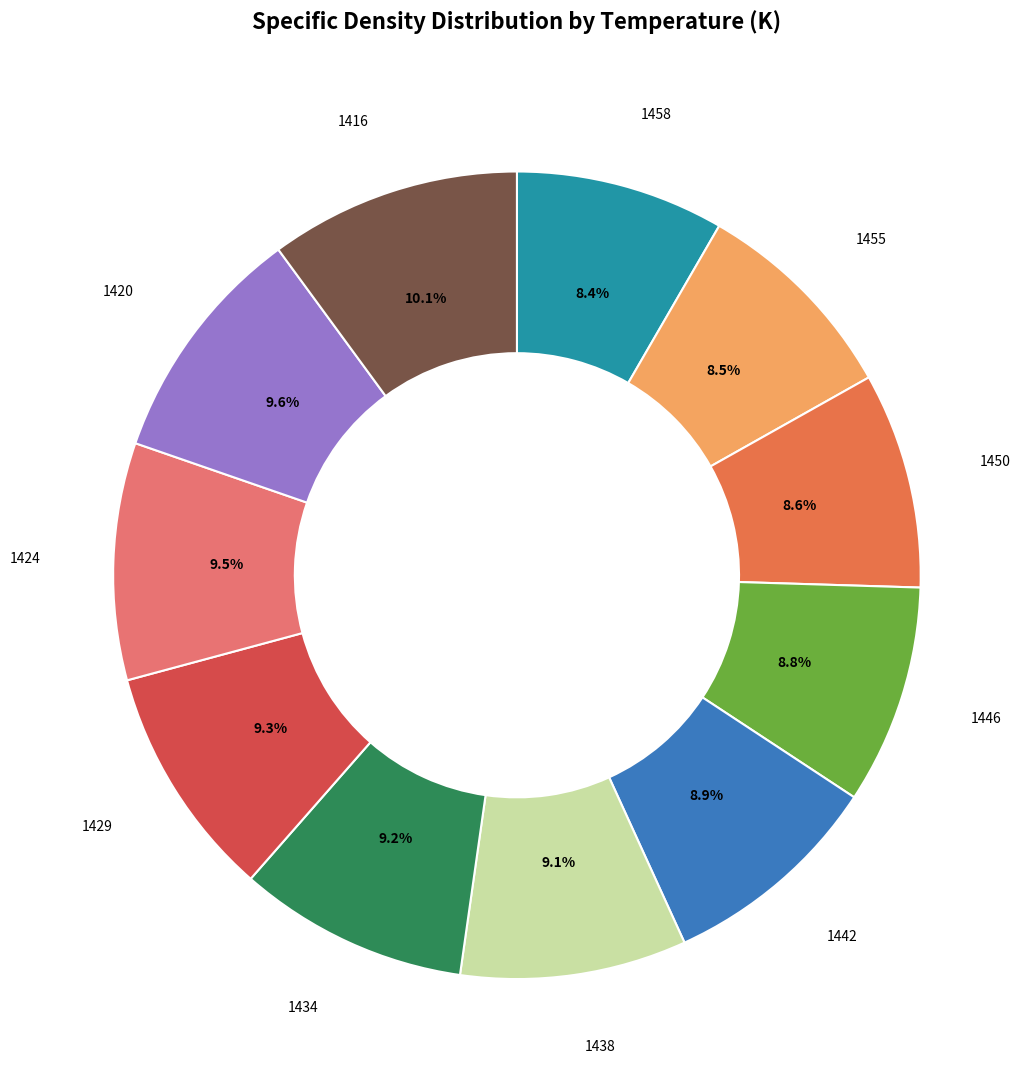

What is the ratio of the value at 1420 to the value at 1438?

1.1